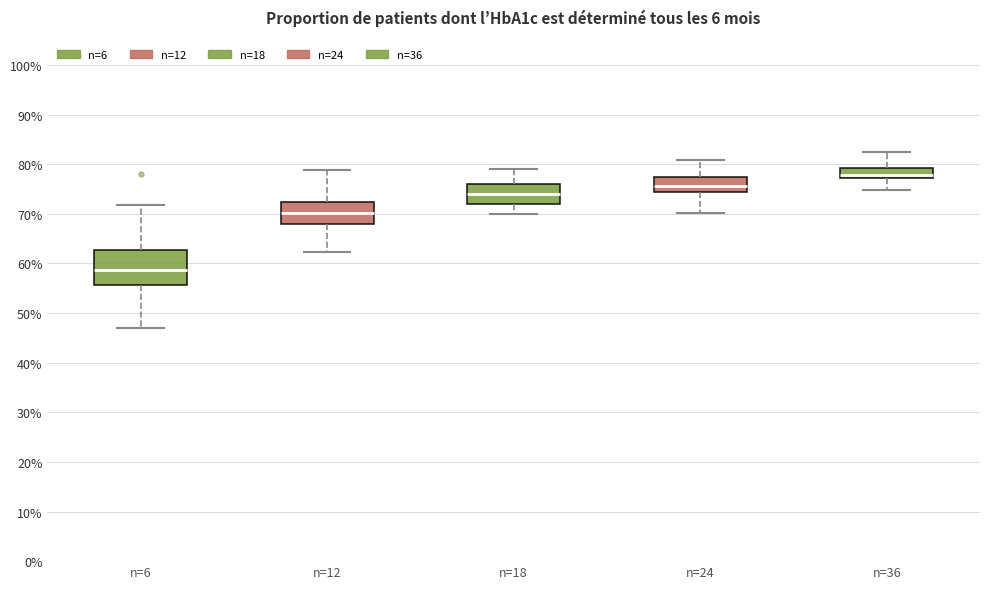

Where does the median line of the box for n=24 sit on the y-axis? The values are not printed on the chart, so give them approximately, as read against the axis.

76